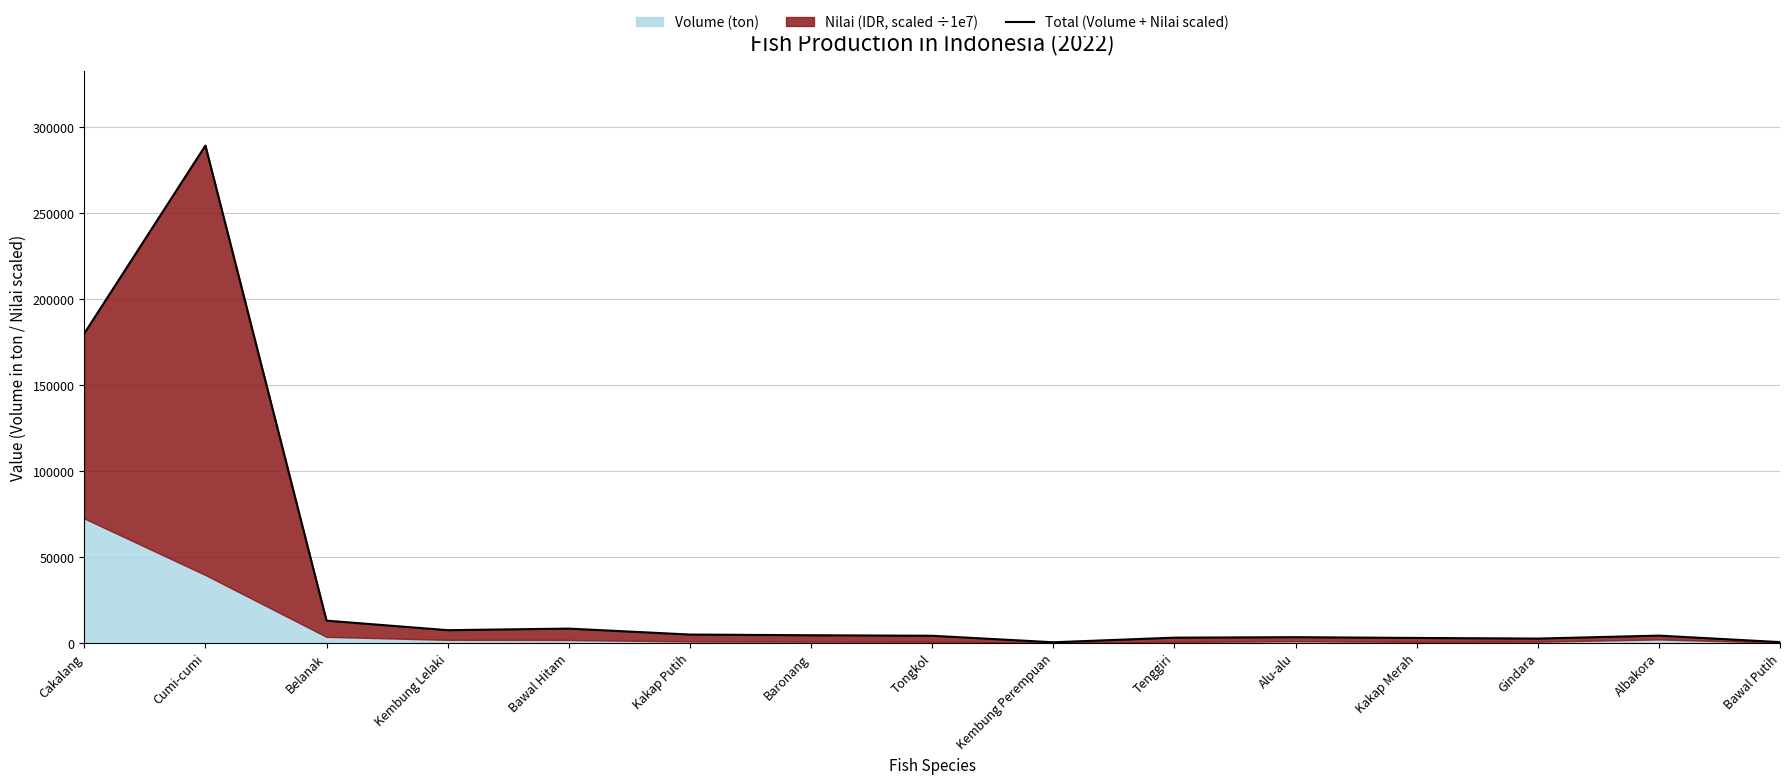

Where is the first local minimum?

Kembung Lelaki